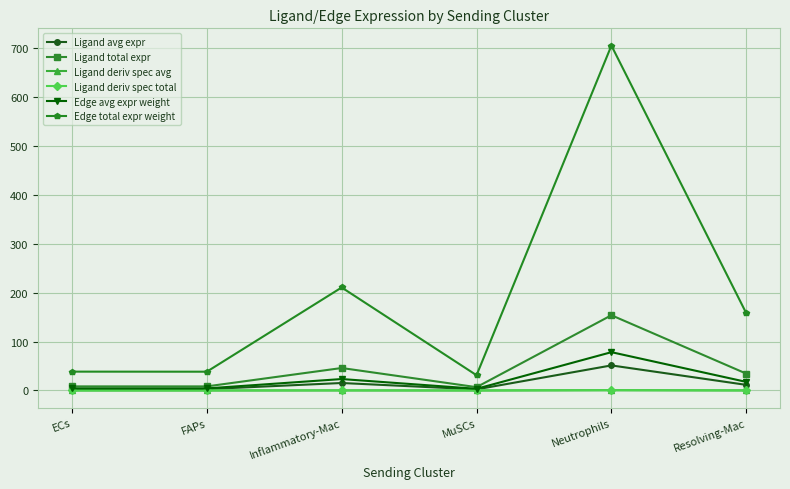

Rank the categories by Edge avg expr weight value from lowest to highest.

MuSCs, FAPs, ECs, Resolving-Mac, Inflammatory-Mac, Neutrophils